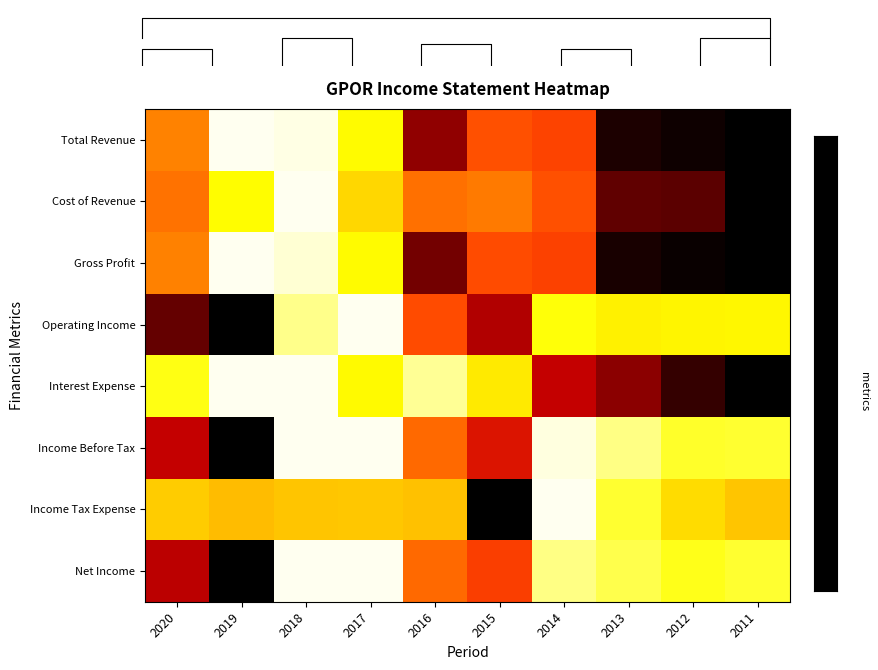

Count the number of categories in the chart.

10